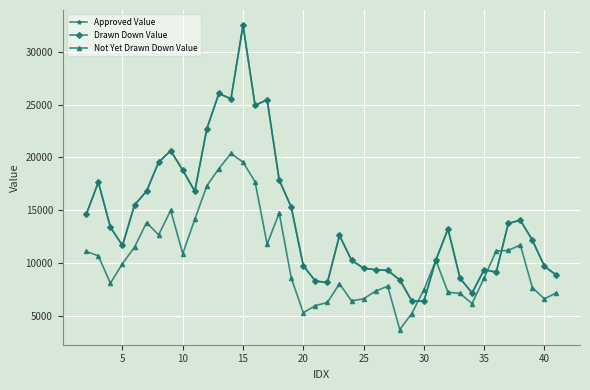

Does the chart have visible grid lines?

Yes